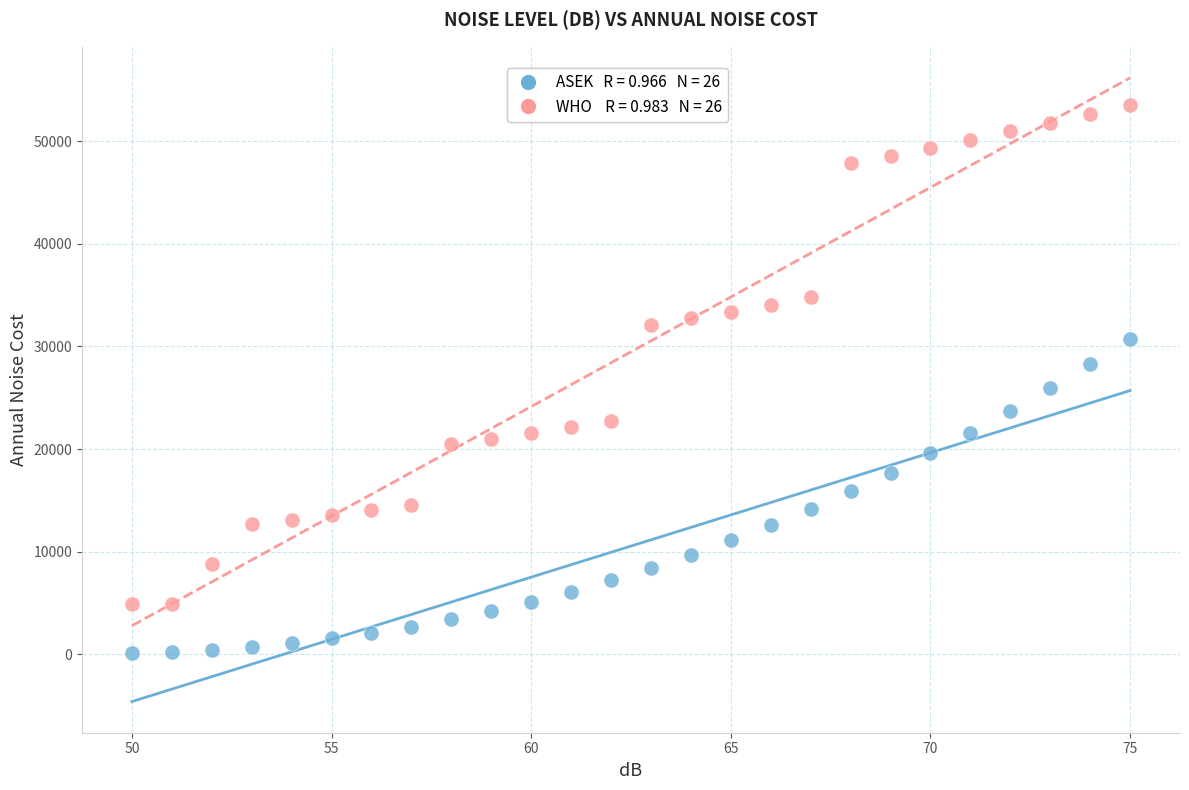

Across all data points, what is the range of Y values (max minus min)?

53481.5